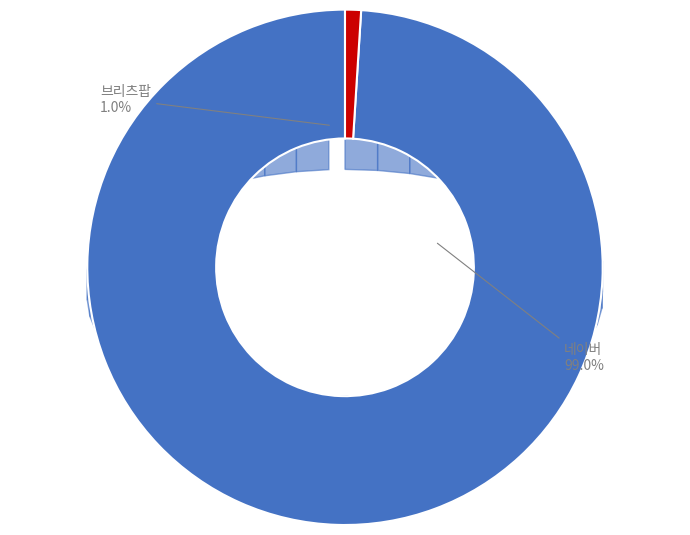

To the nearest percent, what portion does 네이버 represent?

99%